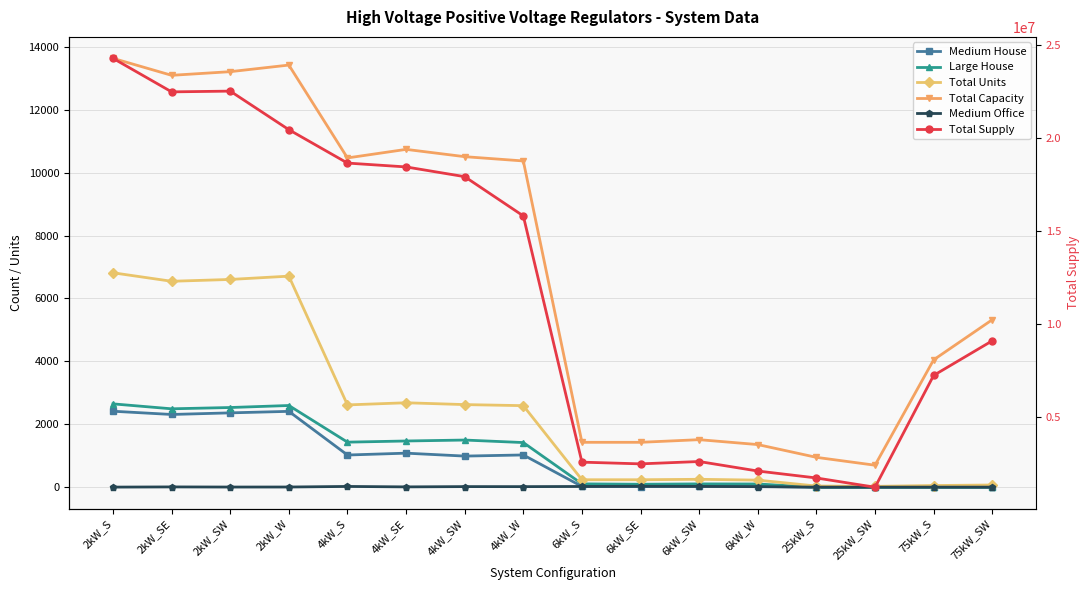

True or false: Total Units has more than 0 points higher than both neighbors.

True